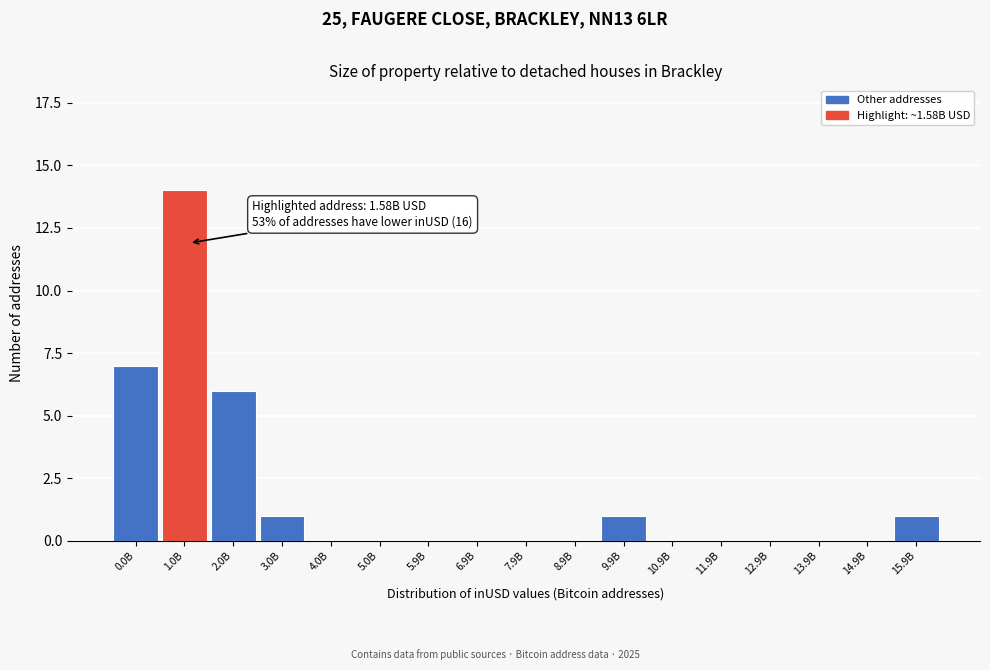

Reading right to left, list all the values displayed in this chart.

15.9B=1	14.9B=0	13.9B=0	12.9B=0	11.9B=0	10.9B=0	9.9B=1	8.9B=0	7.9B=0	6.9B=0	5.9B=0	5.0B=0	4.0B=0	3.0B=1	2.0B=6	1.0B=14	0.0B=7